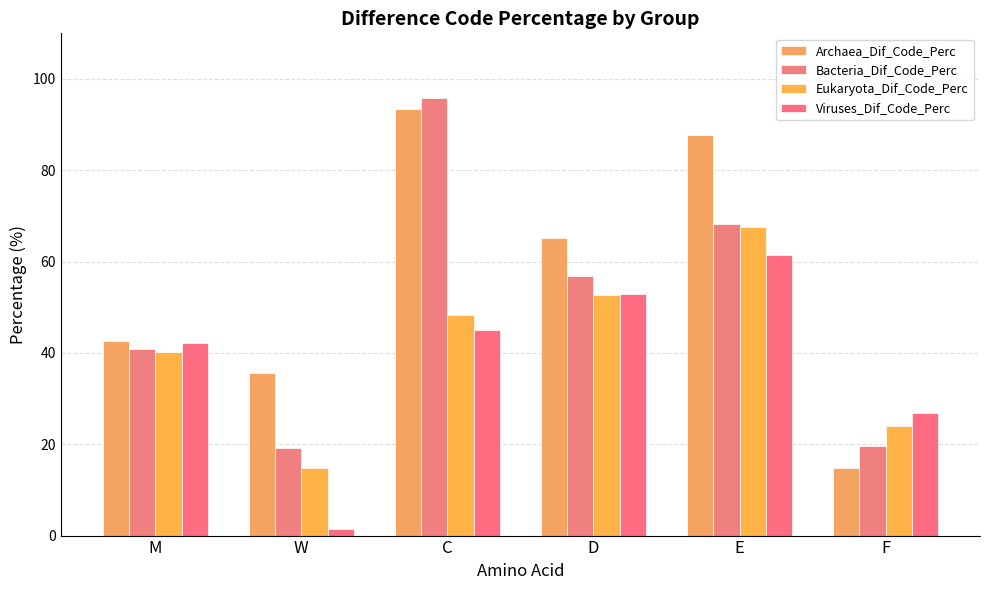

What position from the left is F?

6